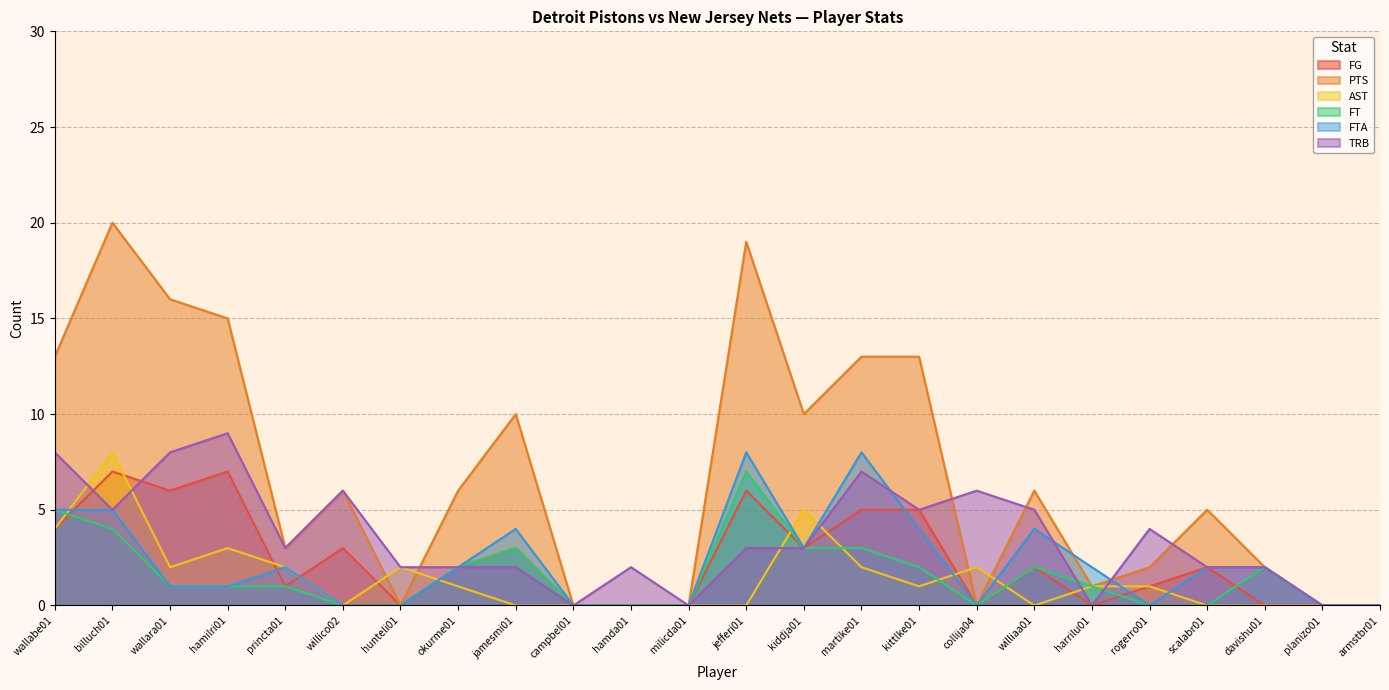

Rank the series at collija04 from highest to lowest value.

TRB, AST, FG, PTS, FT, FTA